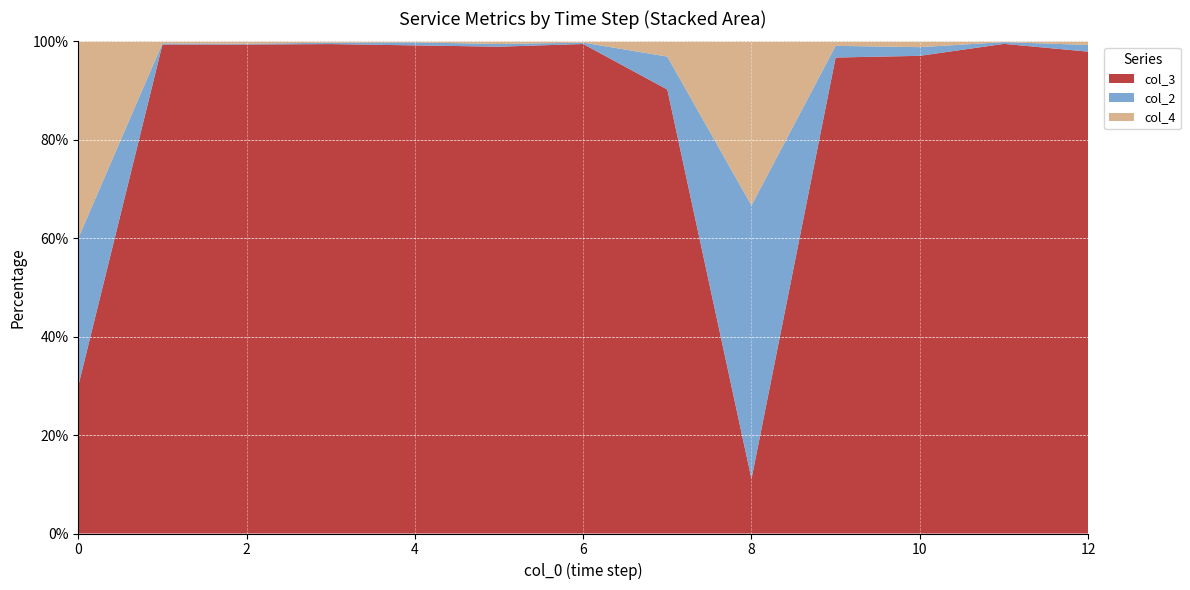

True or false: col_3 has a value of 2.7 at 8.

False